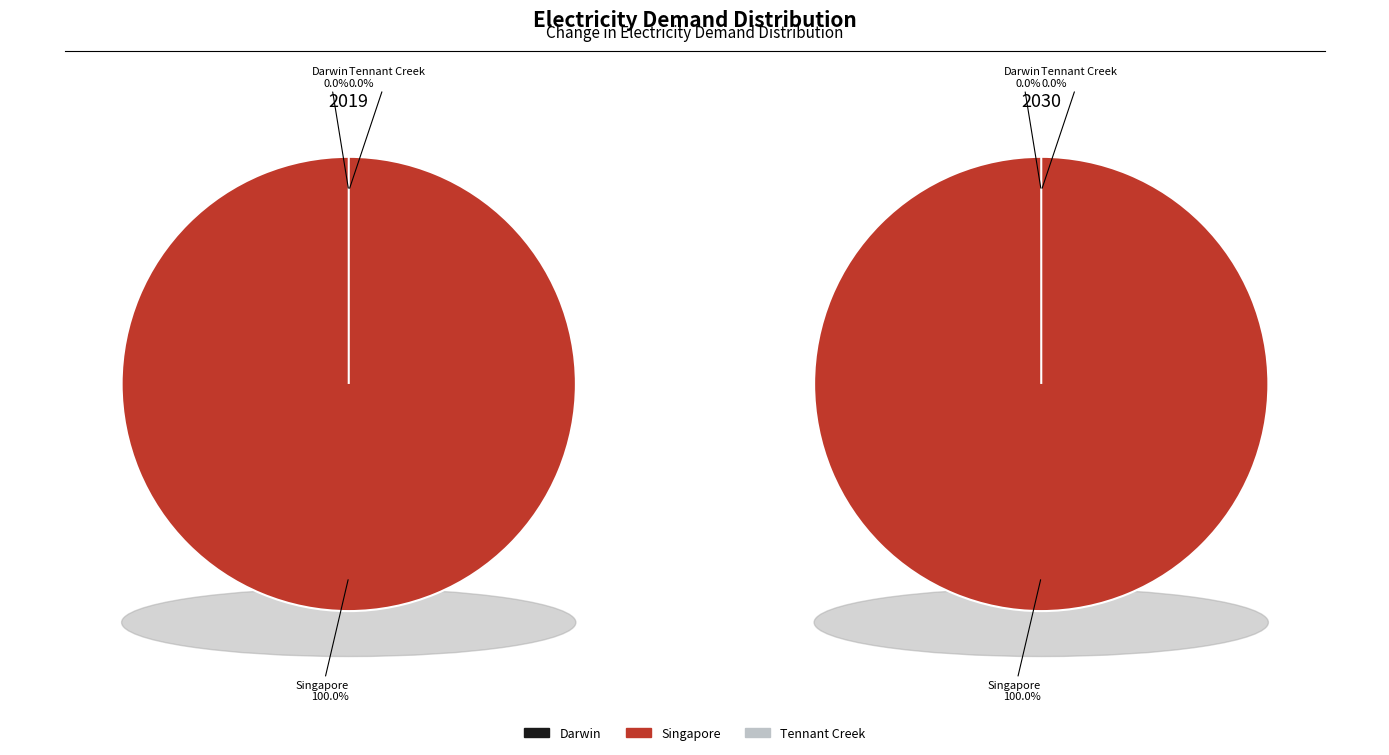

To the nearest percent, what is the average slice percentage?

33%